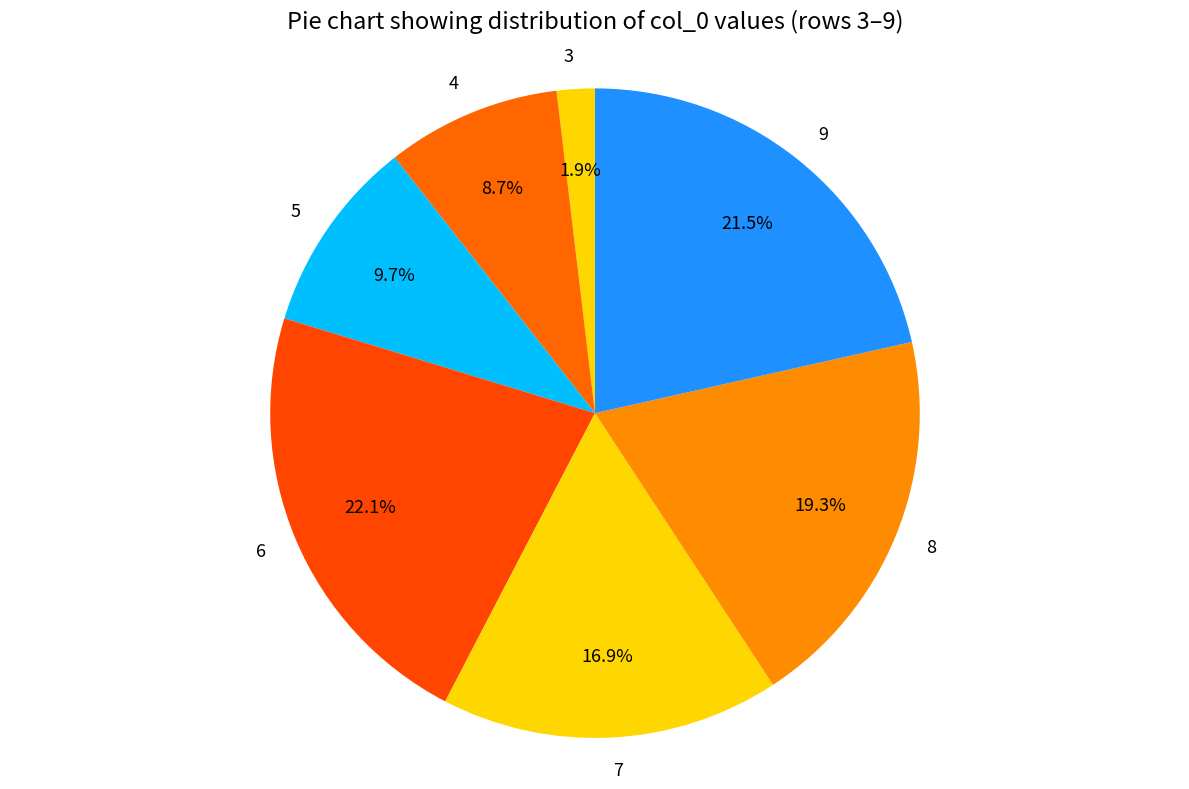

Between 3 and 7, which is larger?

7